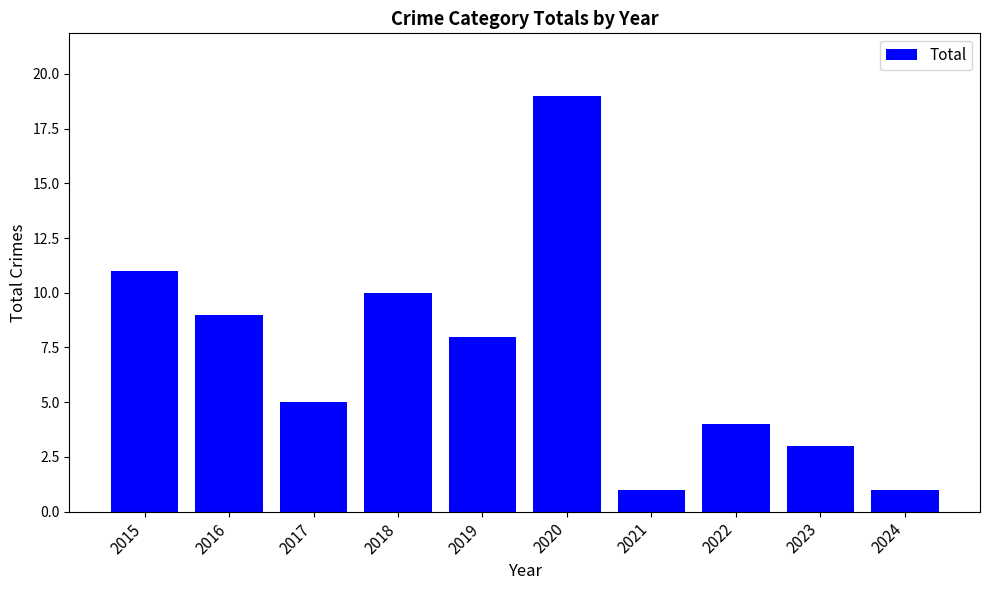

What is the difference between the values at 2024 and 2022?

3